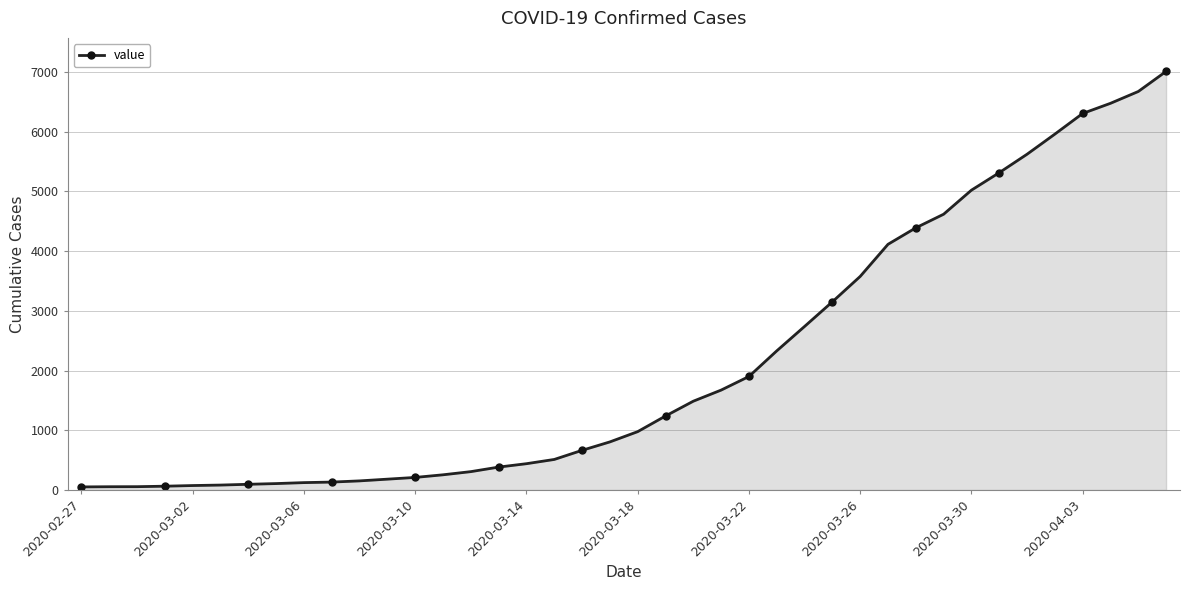

How many lines are shown in the chart?

1